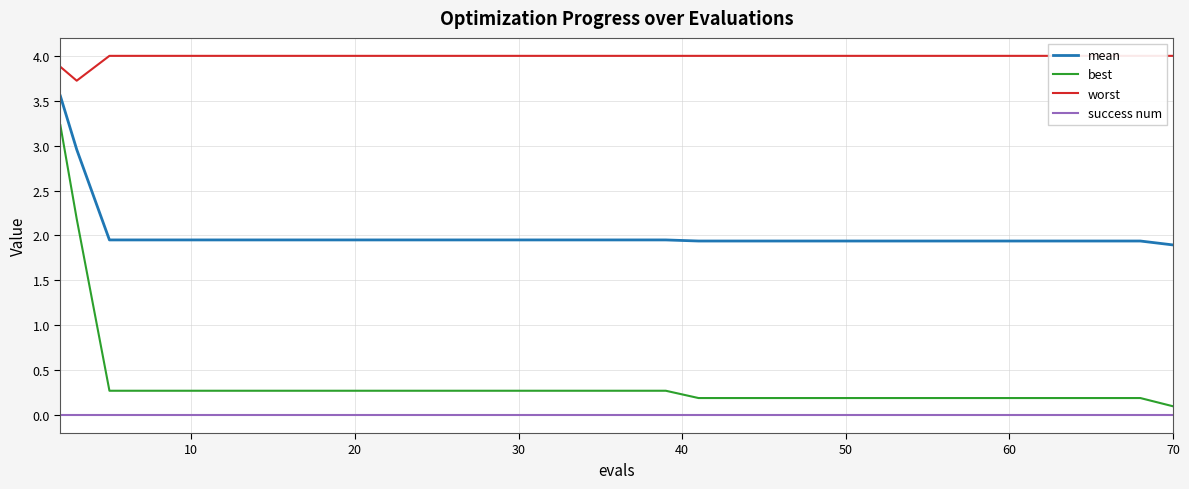

What is the total value across all series at 11?

6.2